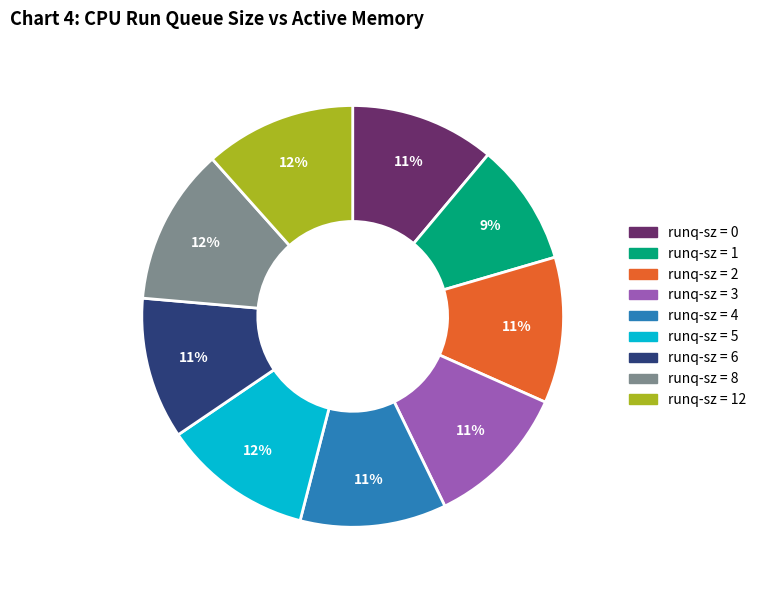

To the nearest percent, what is the average slice percentage?

11%